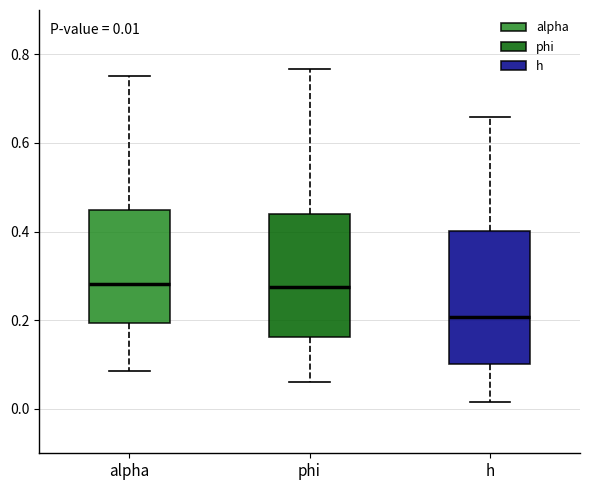

Comparing the boxes themselves (not the whiskers), which one is the tallest?

h